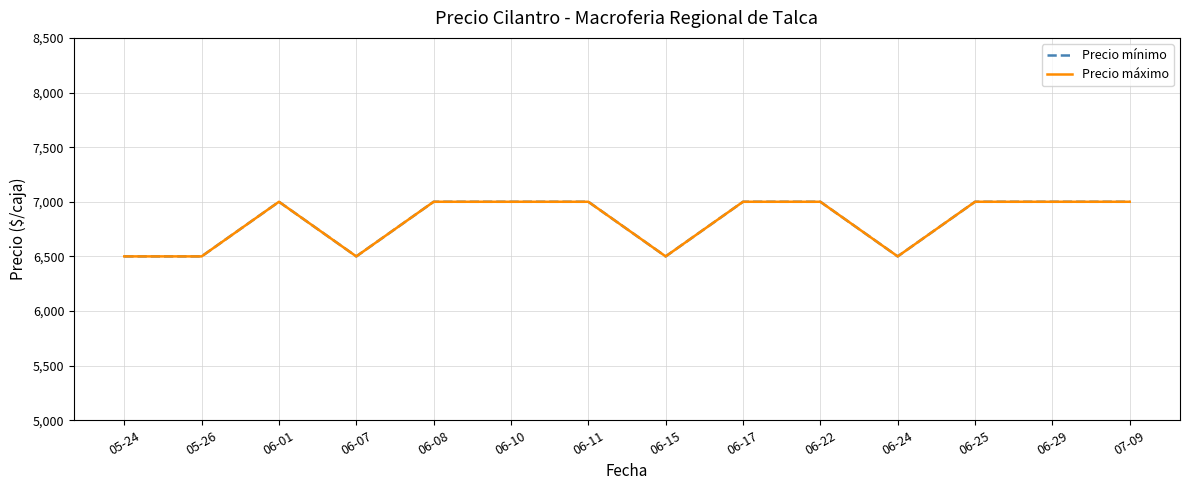

True or false: Precio mínimo and Precio máximo intersect in this chart.

False